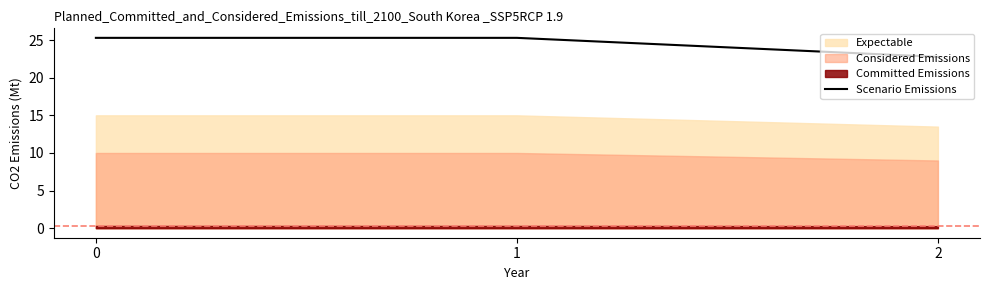

True or false: Scenario Emissions has a value of 25.3 at 1.

True